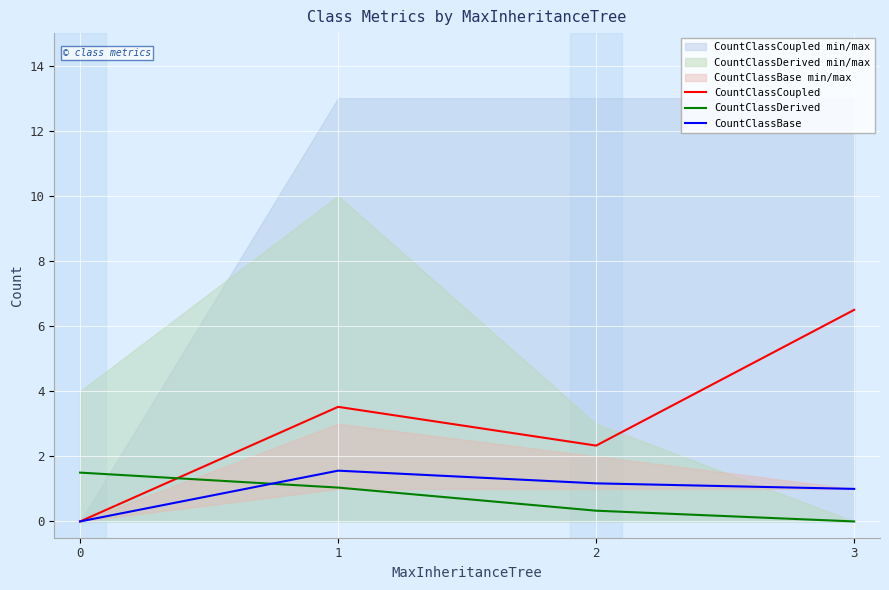

Which series changed the most between 0 and 3?

CountClassCoupled